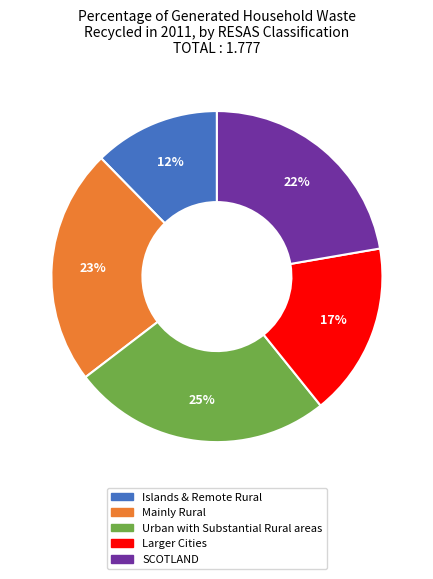

What is the smallest slice in the pie chart?

Islands & Remote Rural